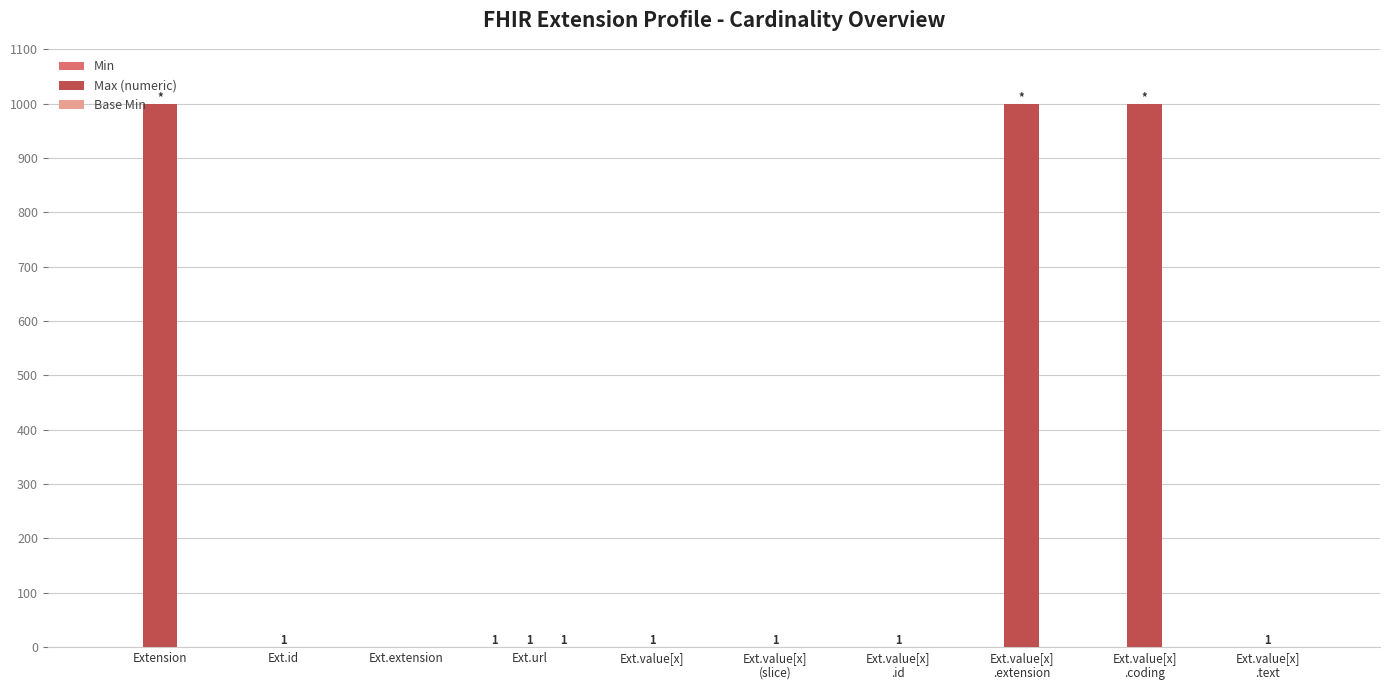

Count the number of categories in the chart.

10